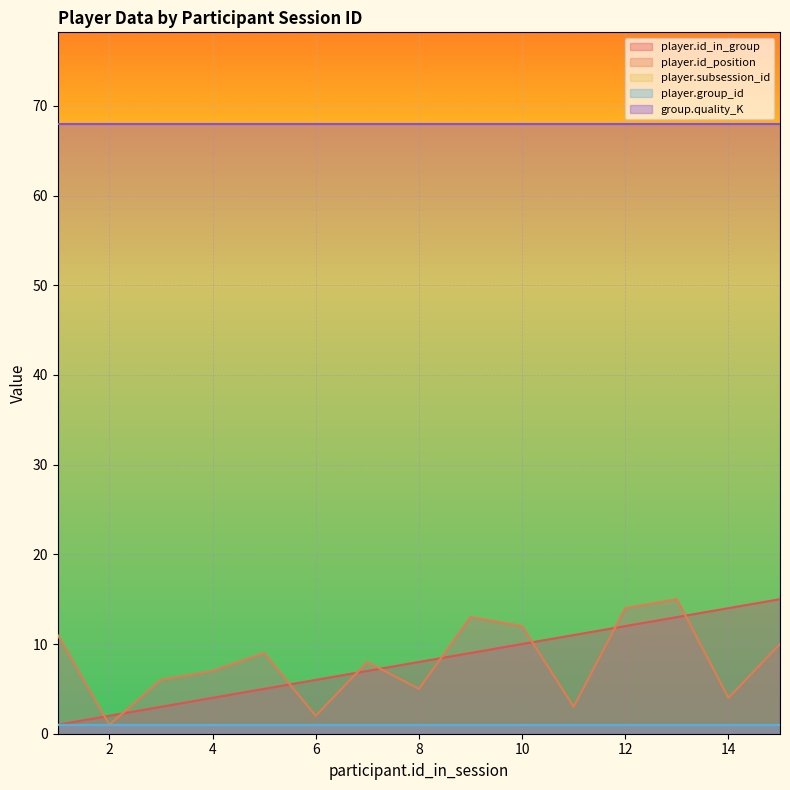

What is the sum of all group.quality_K values?

1020